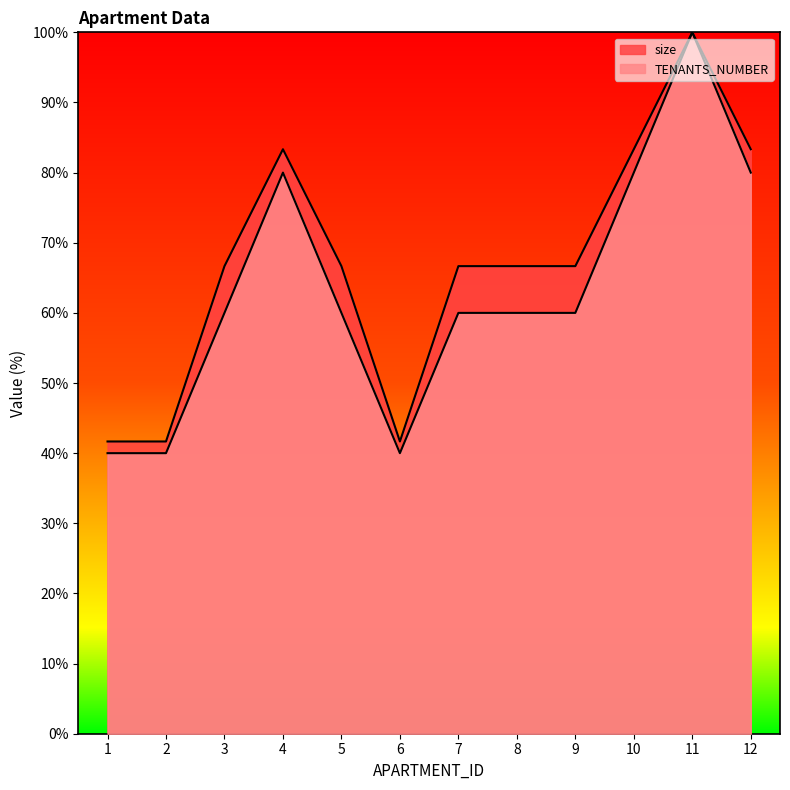

What are all the series names shown in the legend?

TENANTS_NUMBER, size